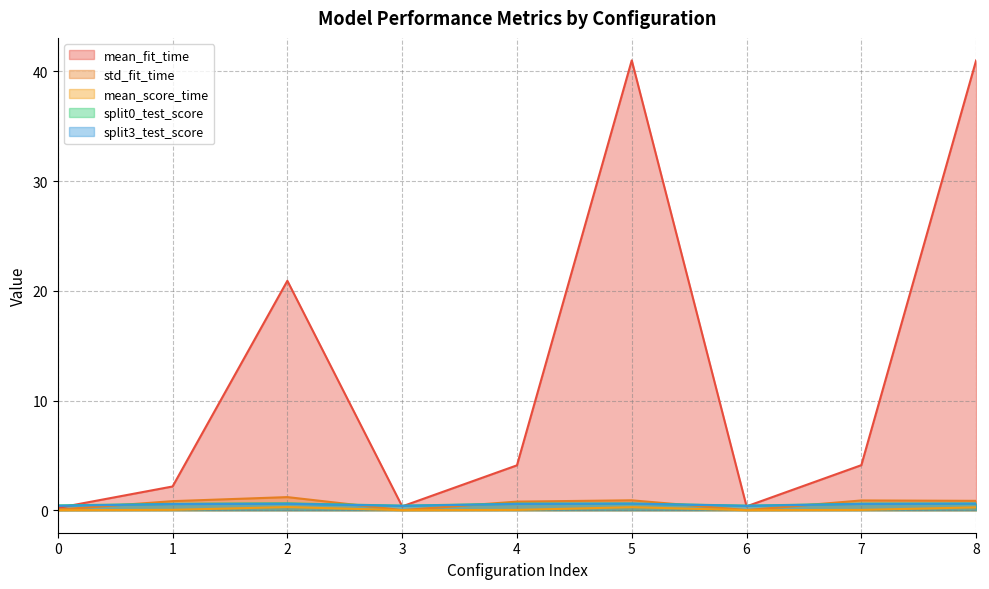

List the series in order of their peak value, lowest first.

mean_score_time, split3_test_score, split0_test_score, std_fit_time, mean_fit_time